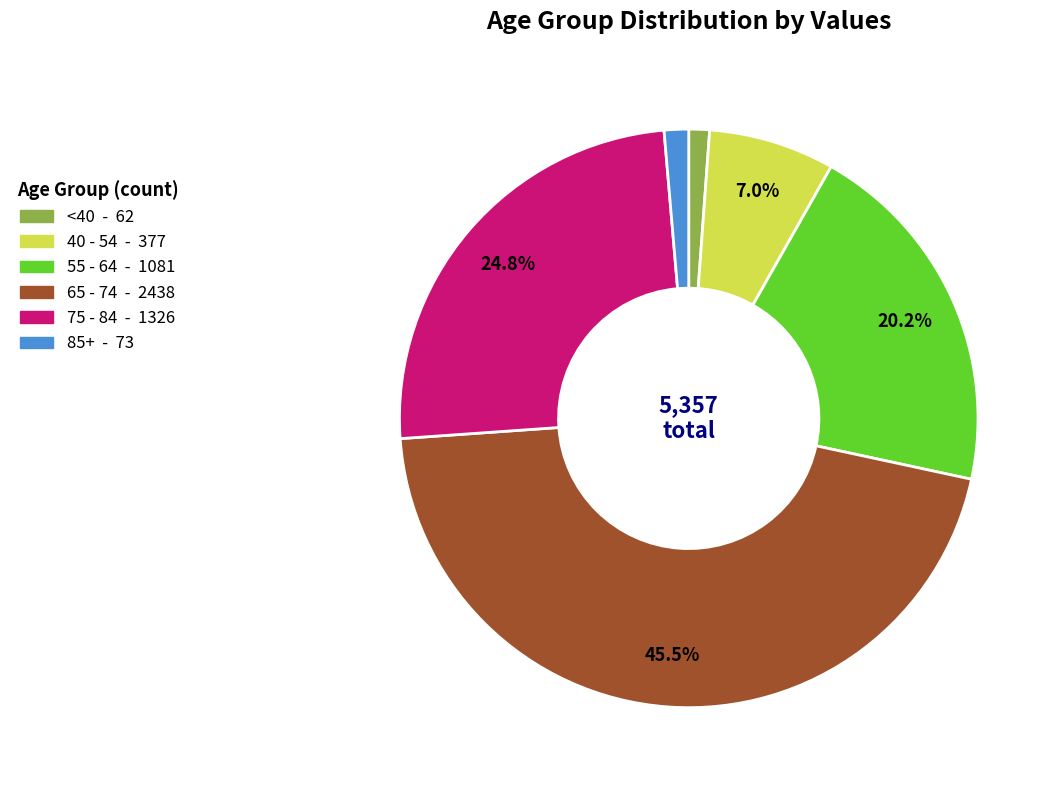

Is there a majority slice in this chart?

No